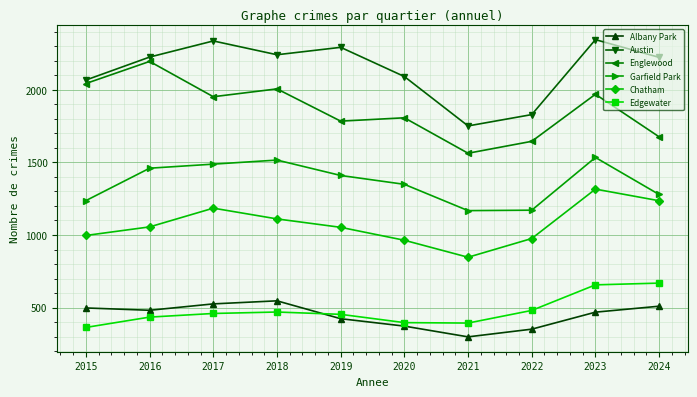

What is the value of the Garfield Park point at the 5th from the left?

1410